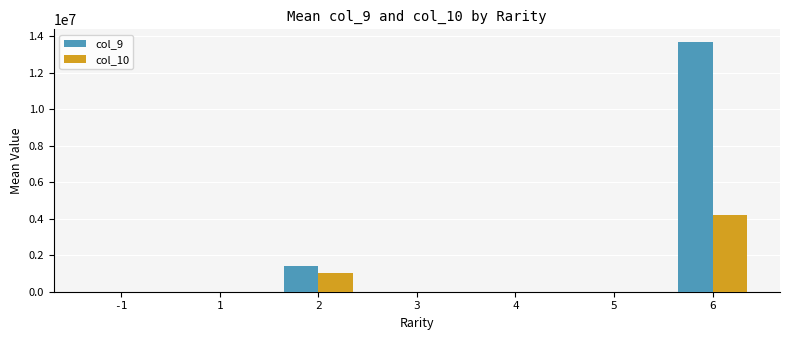

Which label corresponds to the largest value in the chart?

6